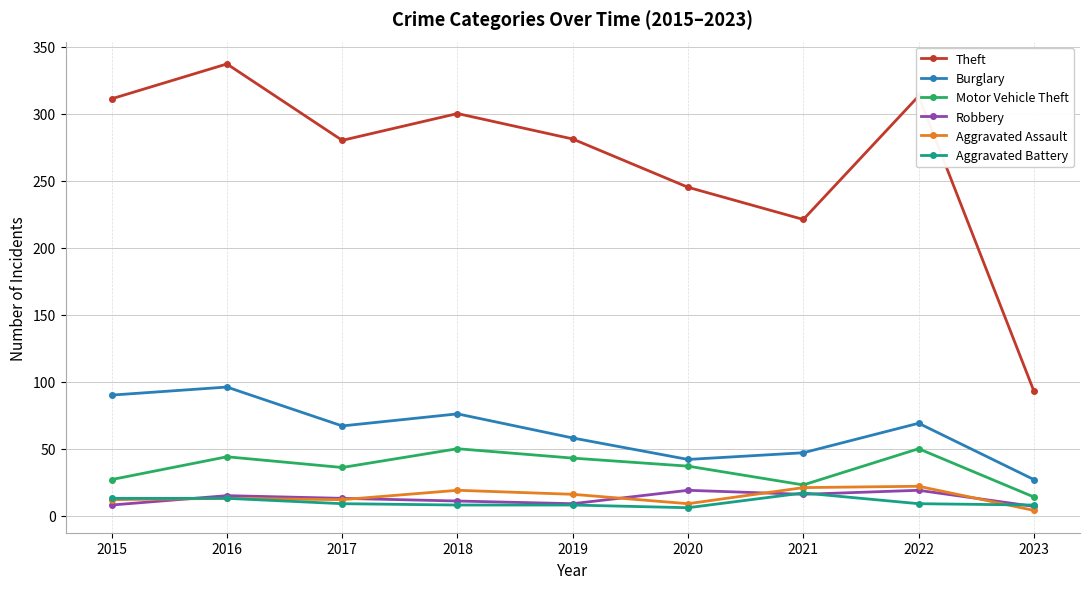

How many categories are shown in the chart?

9